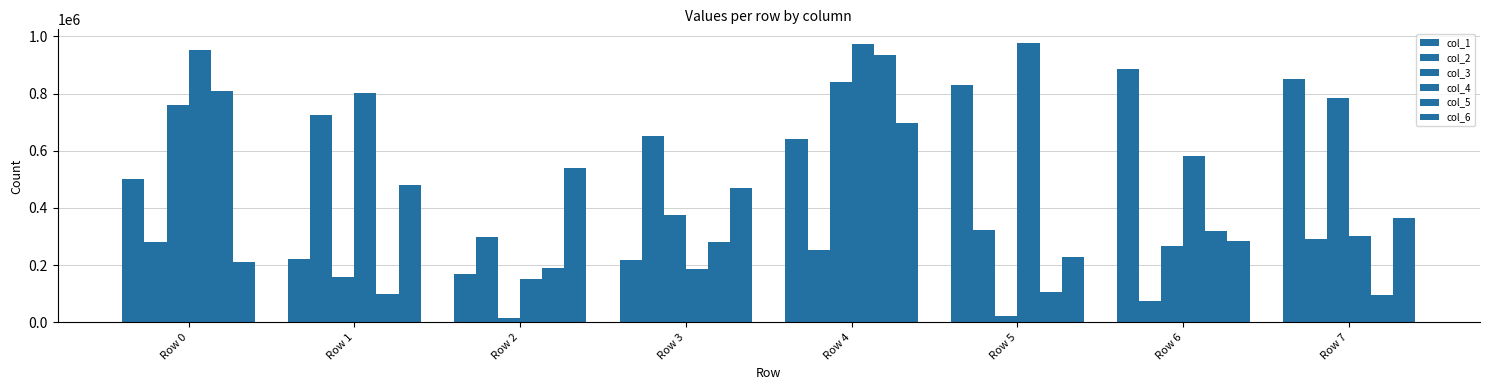

What is the sum of the col_6 values at Row 5 and Row 7?

593640